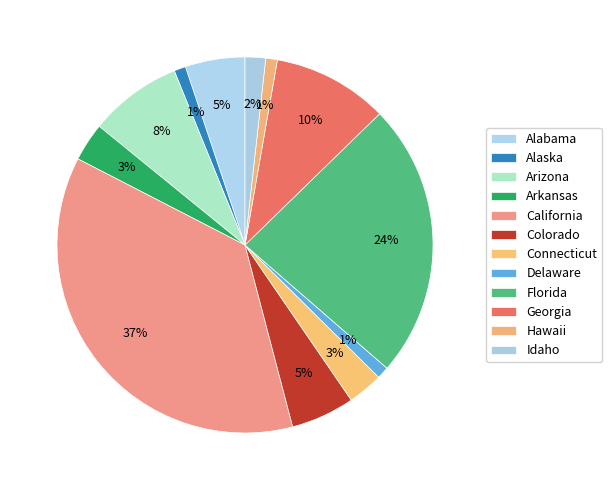

What is the largest slice in the pie chart?

California